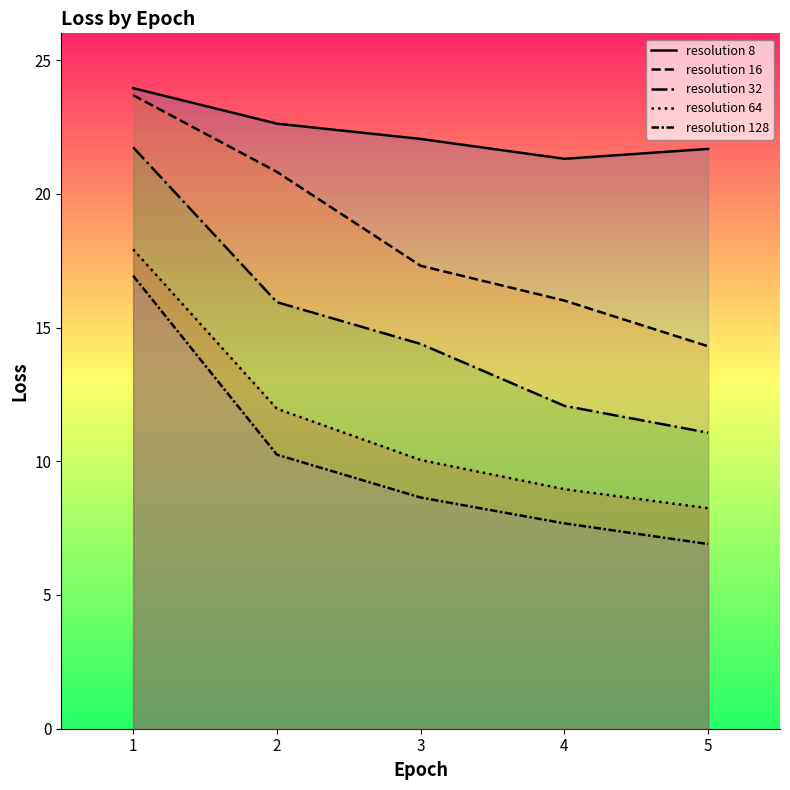

What is the difference between the second highest and second lowest values in the resolution 64 series?

3.0